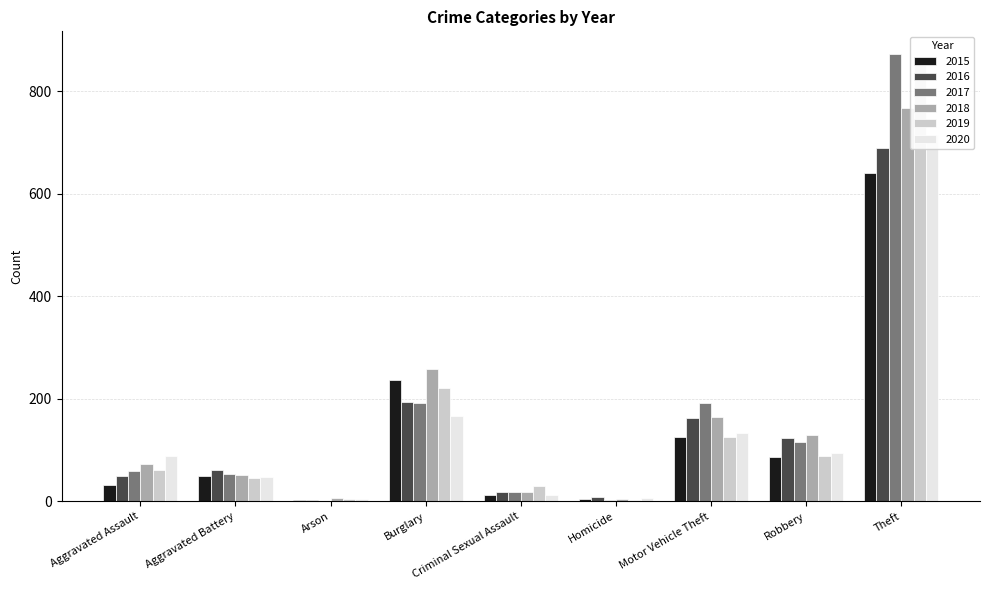

Between Aggravated Assault and Homicide, which series saw the biggest shift?

2020